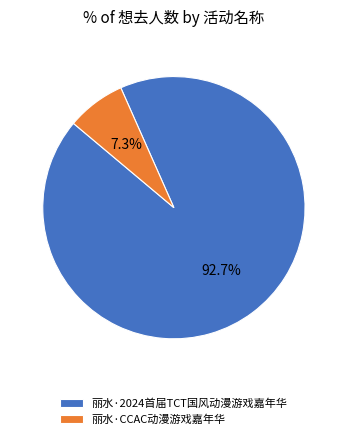

What is the smallest slice in the pie chart?

丽水·CCAC动漫游戏嘉年华